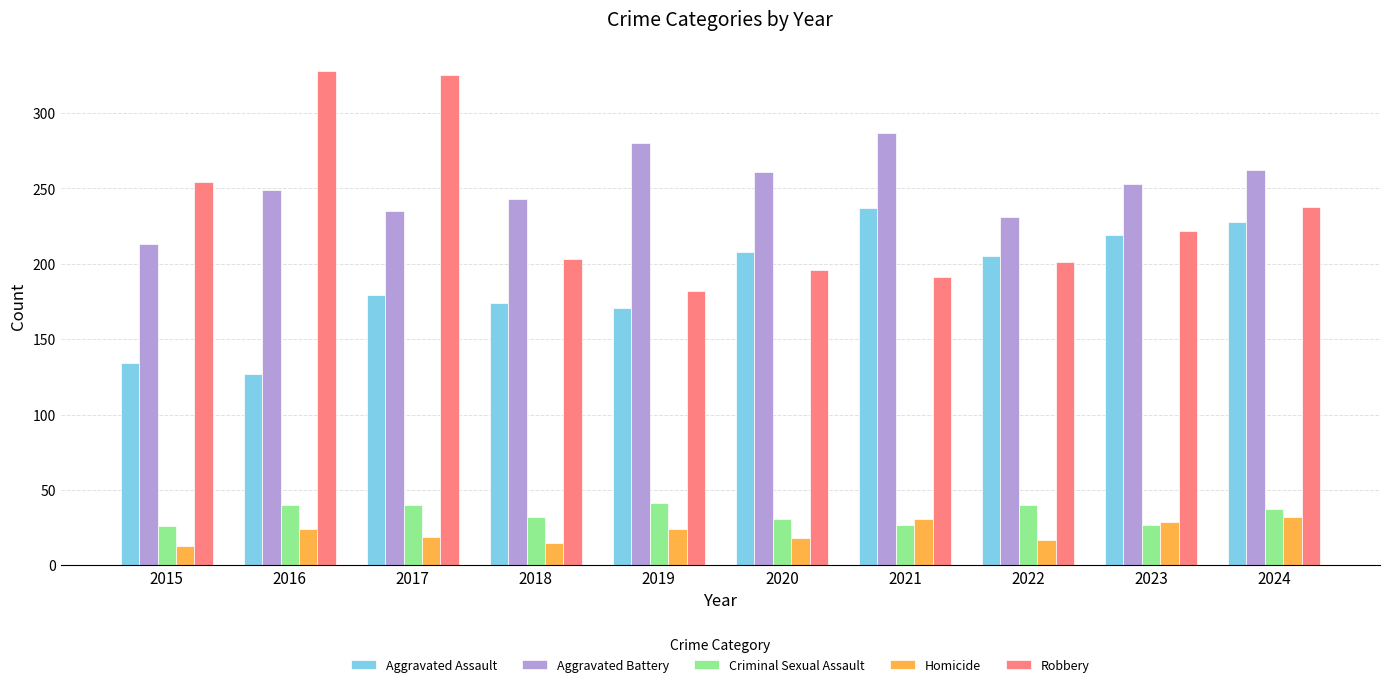

What is the highest value of the Robbery series?

328